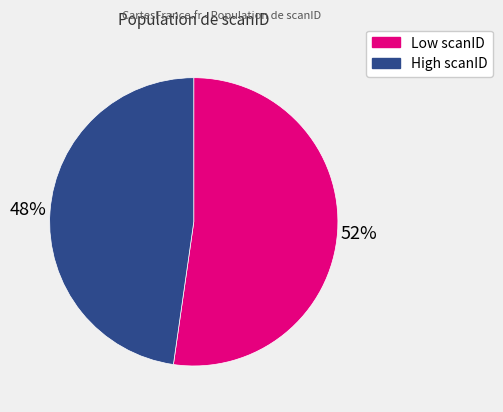

To the nearest percent, what is the average slice percentage?

50%